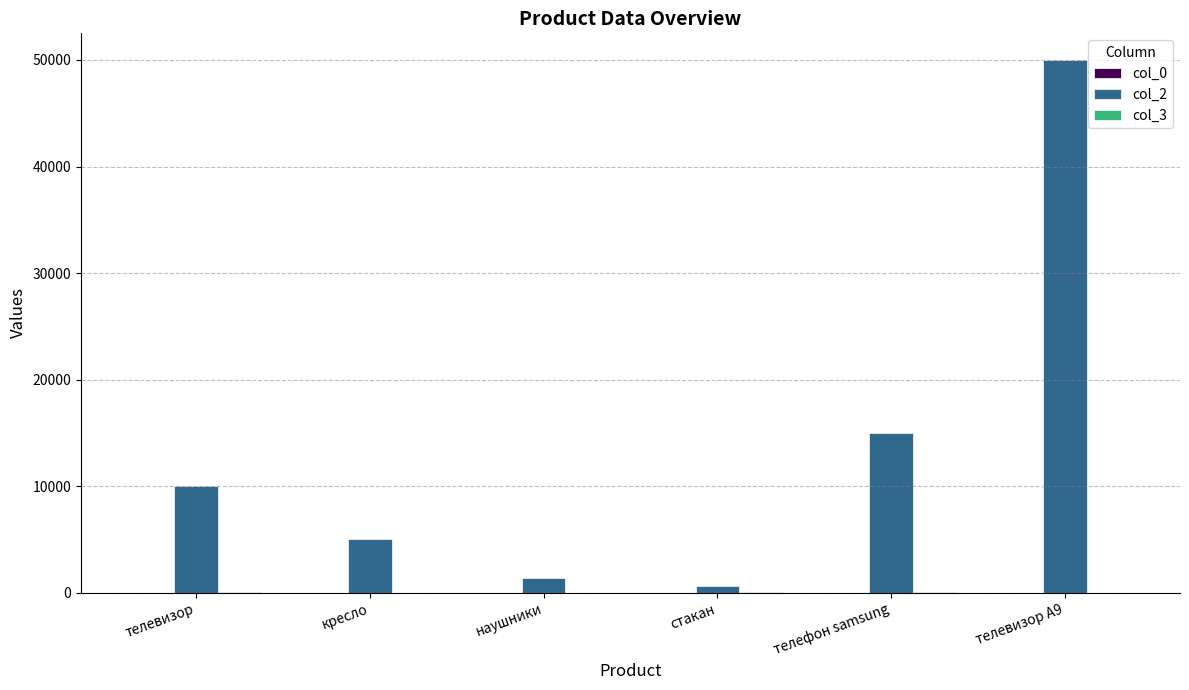

How many values in the col_2 series exceed 10000?

3